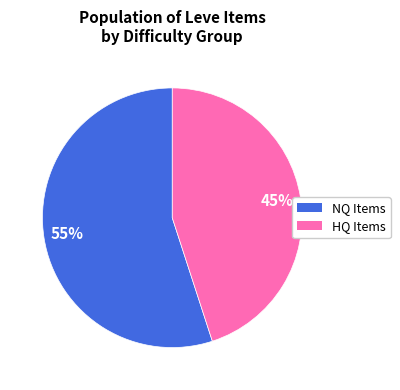

To the nearest percent, what is the difference between the largest and smallest slice percentages?

10%